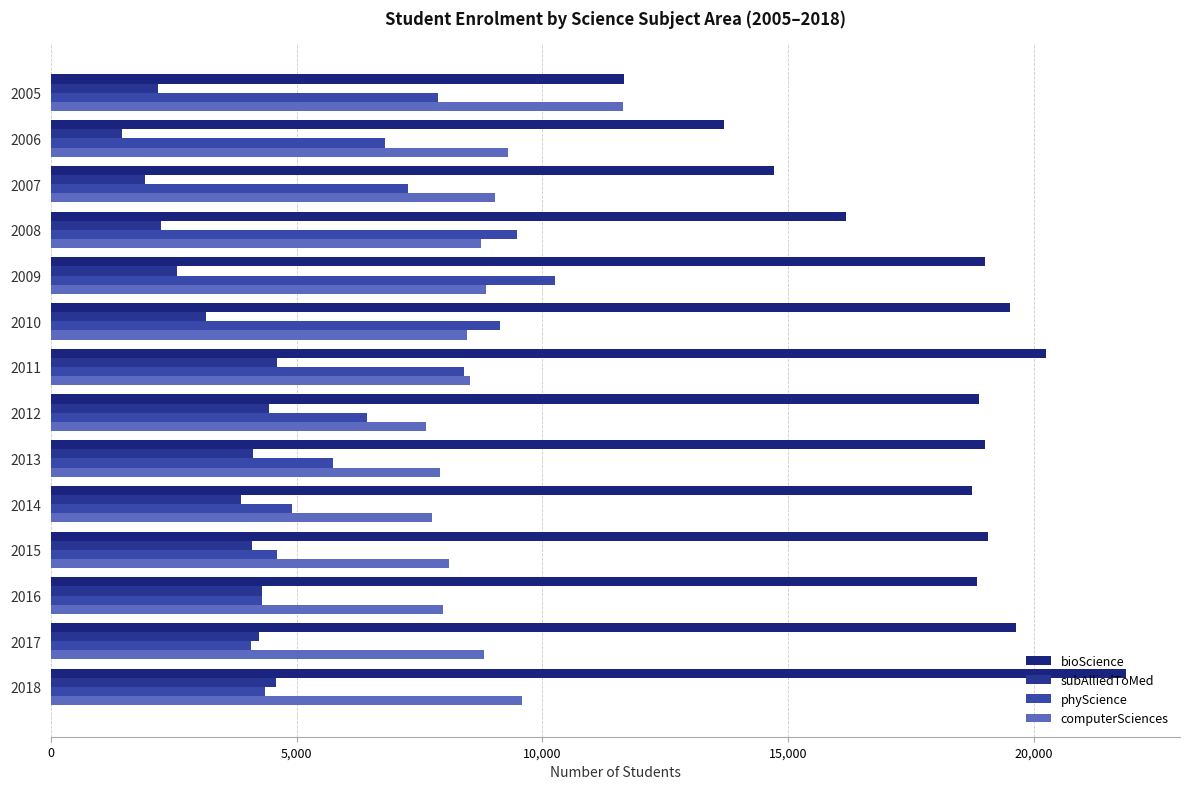

How many distinct data groups are displayed?

4